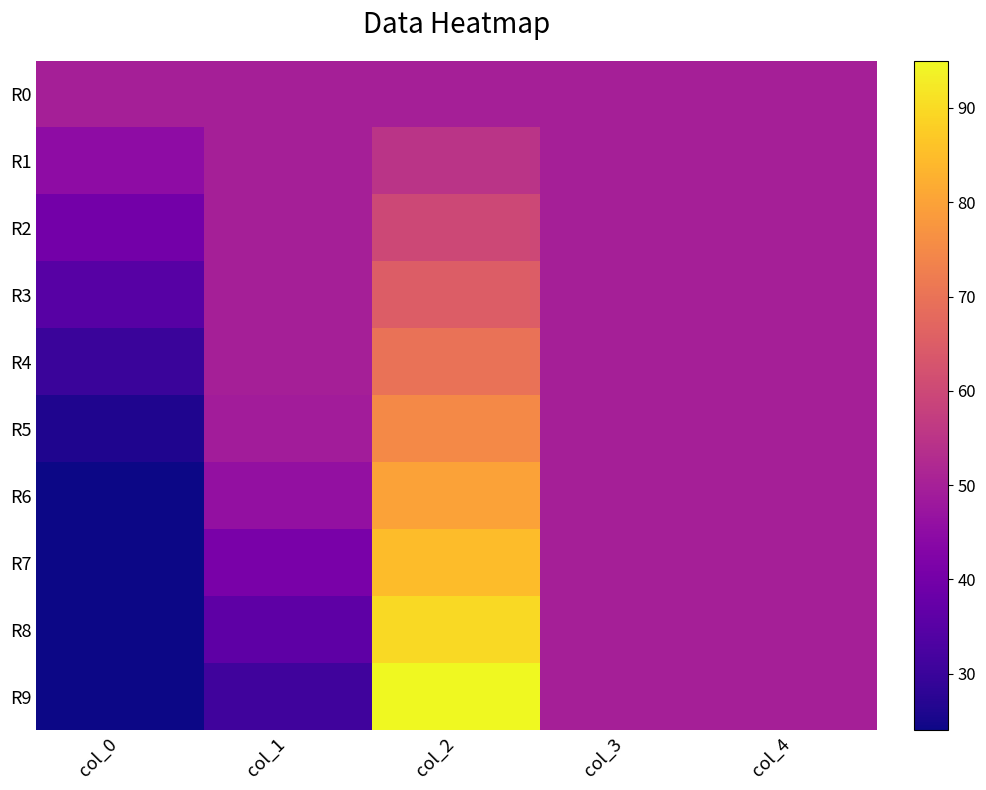

Which series has the largest range (max minus min)?

R9